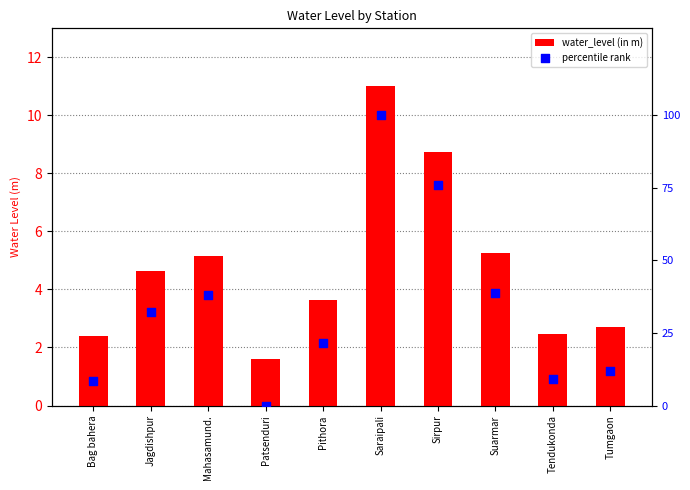

What is the total value across all series at Mahasamund.?

43.1